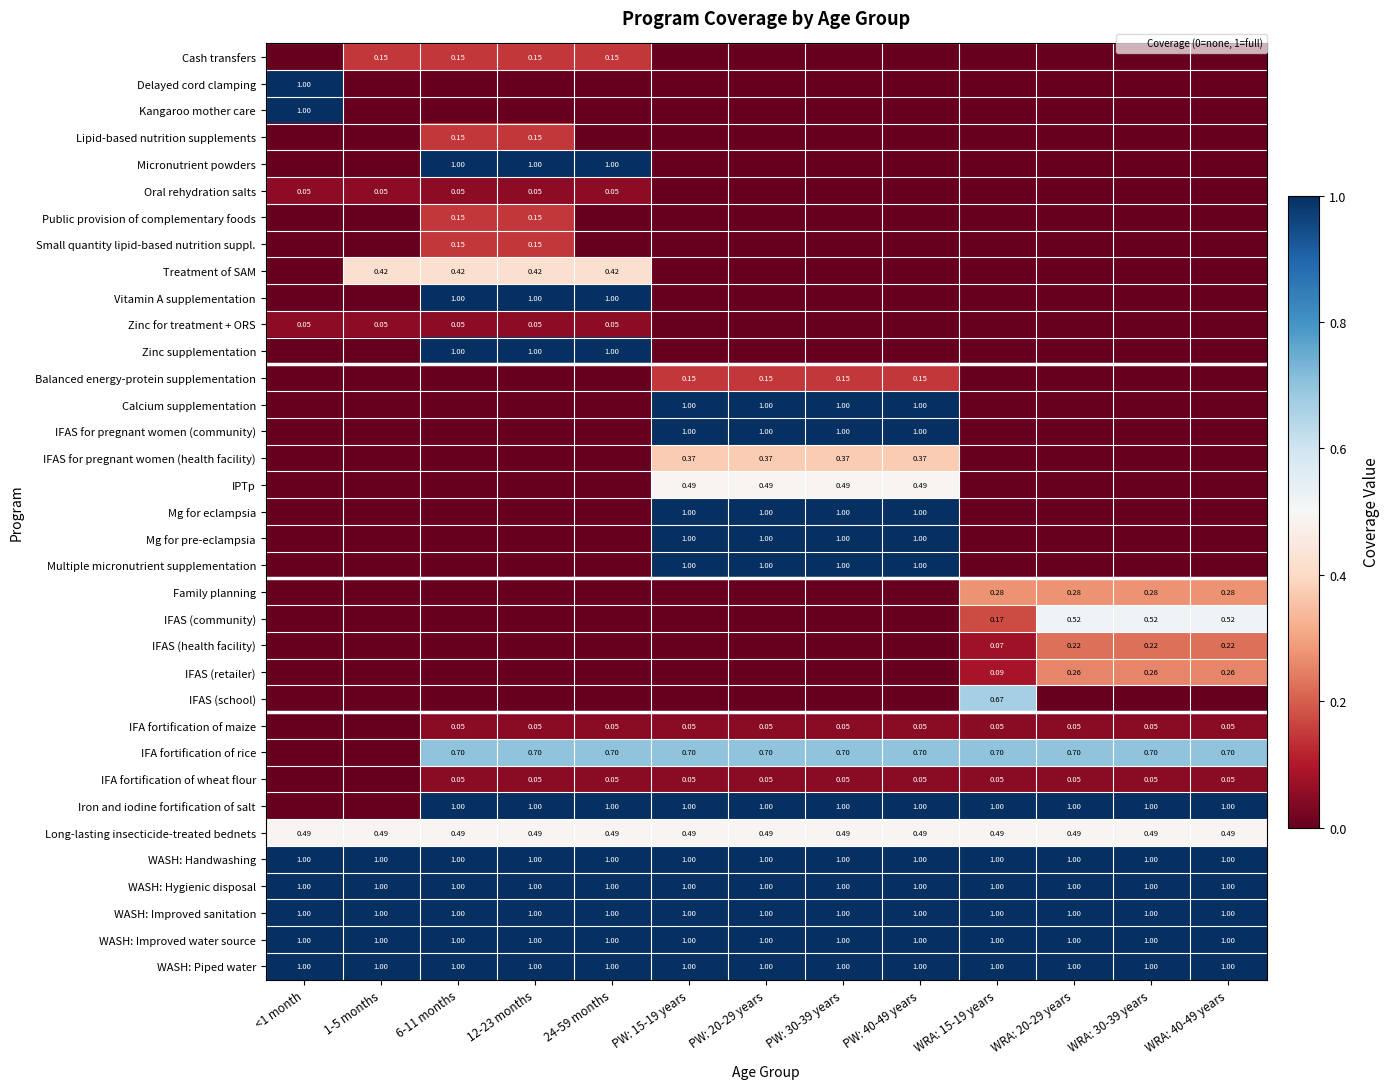

Between WRA: 40-49 years and WRA: 15-19 years, which is larger?

WRA: 40-49 years